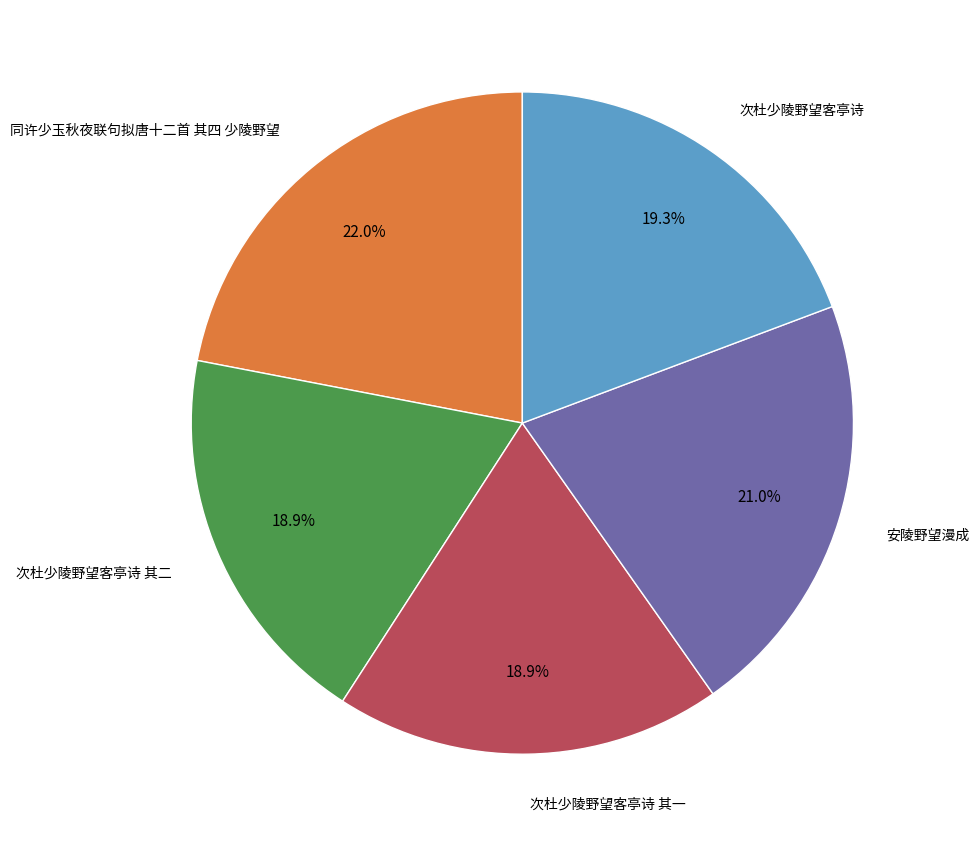

Does any single category account for the majority?

No